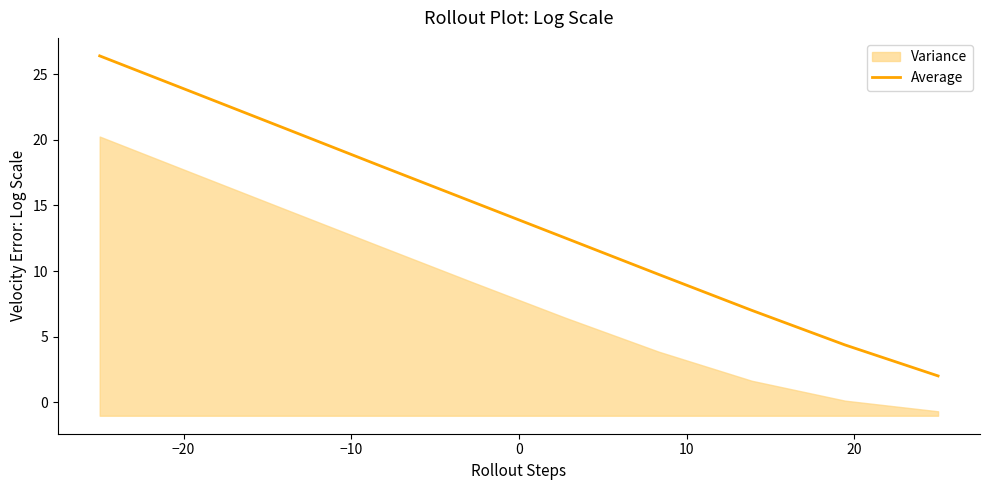

What is the lowest value of the Average series?

2.0